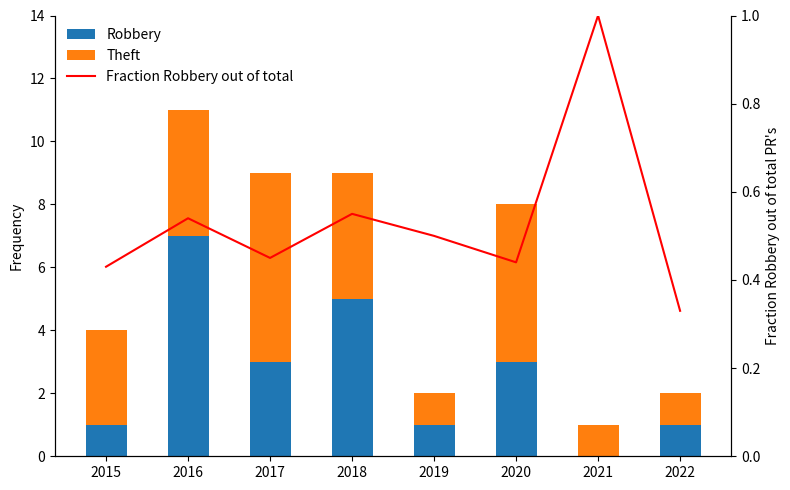

The value of Fraction Robbery out of total at 2019 is 0.5. True or false?

True